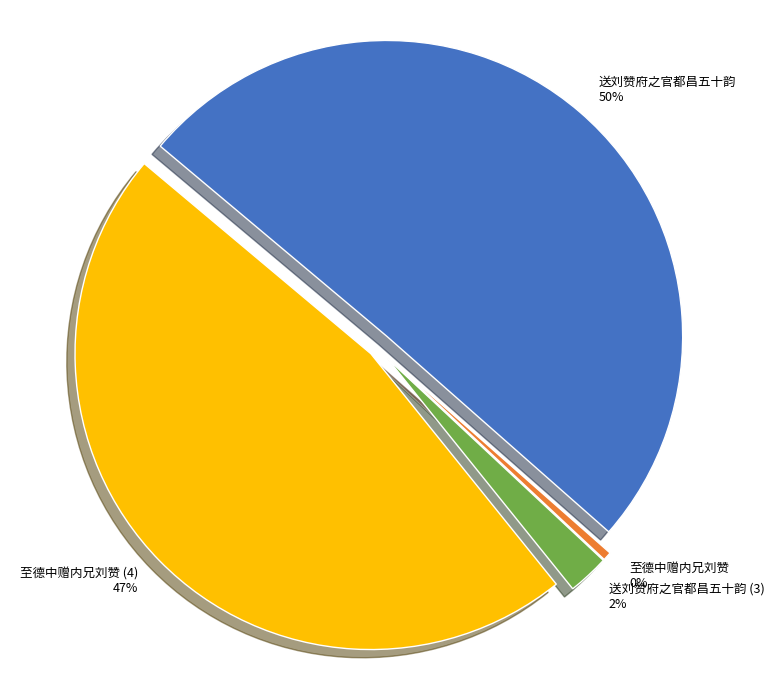

How many slices are in this pie chart?

4